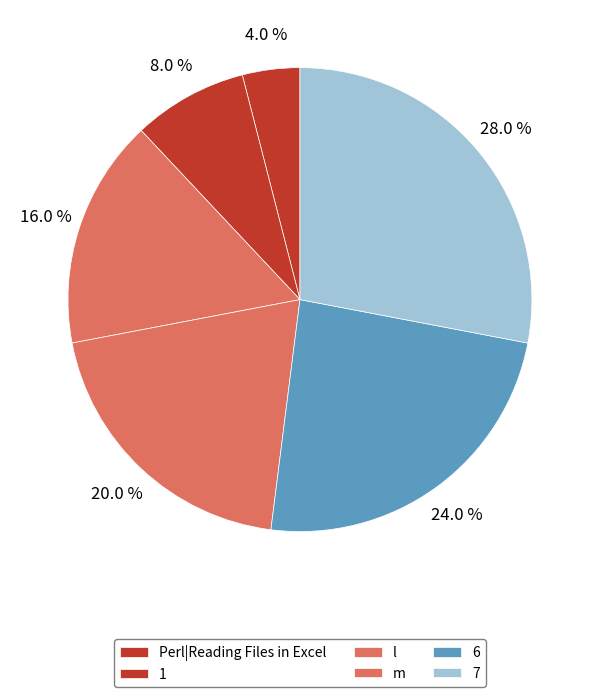

Count the number of slices in the pie.

6